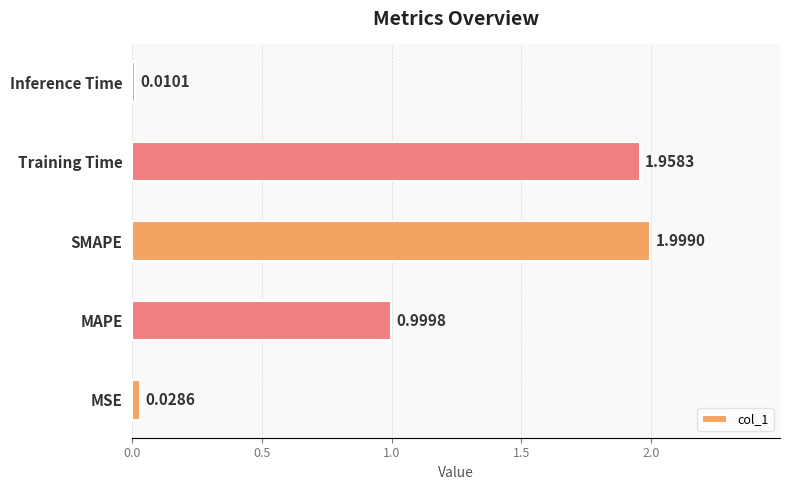

How many bars are there in total?

5